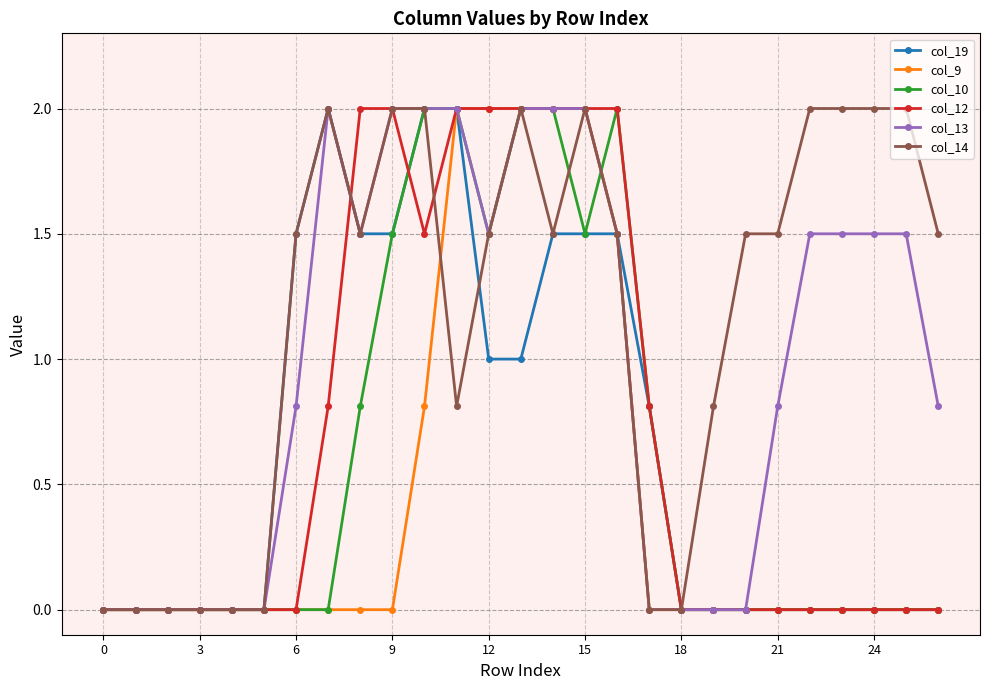

True or false: col_14 and col_10 intersect in this chart.

True